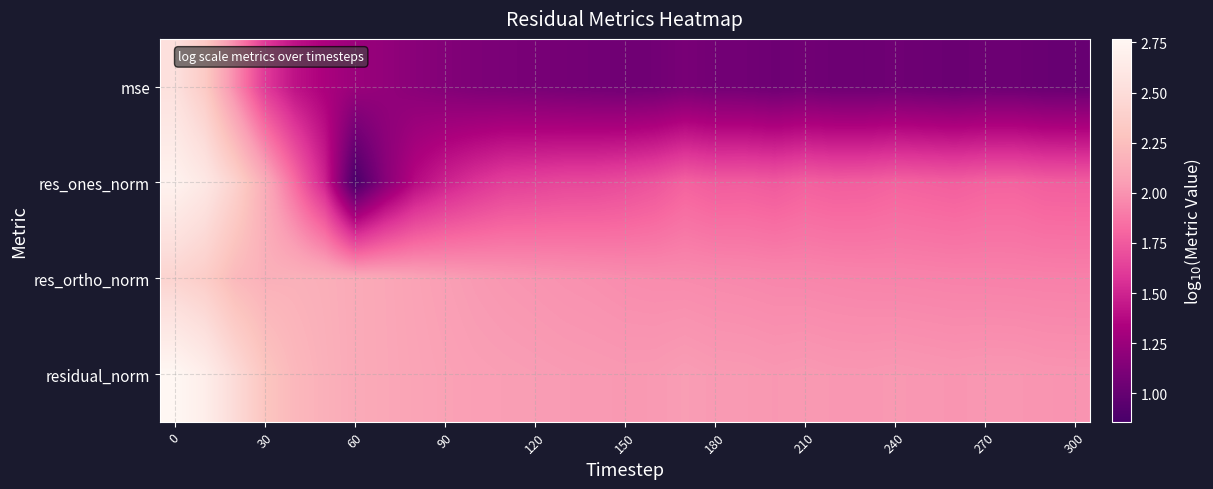

Count the number of data series in this chart.

4